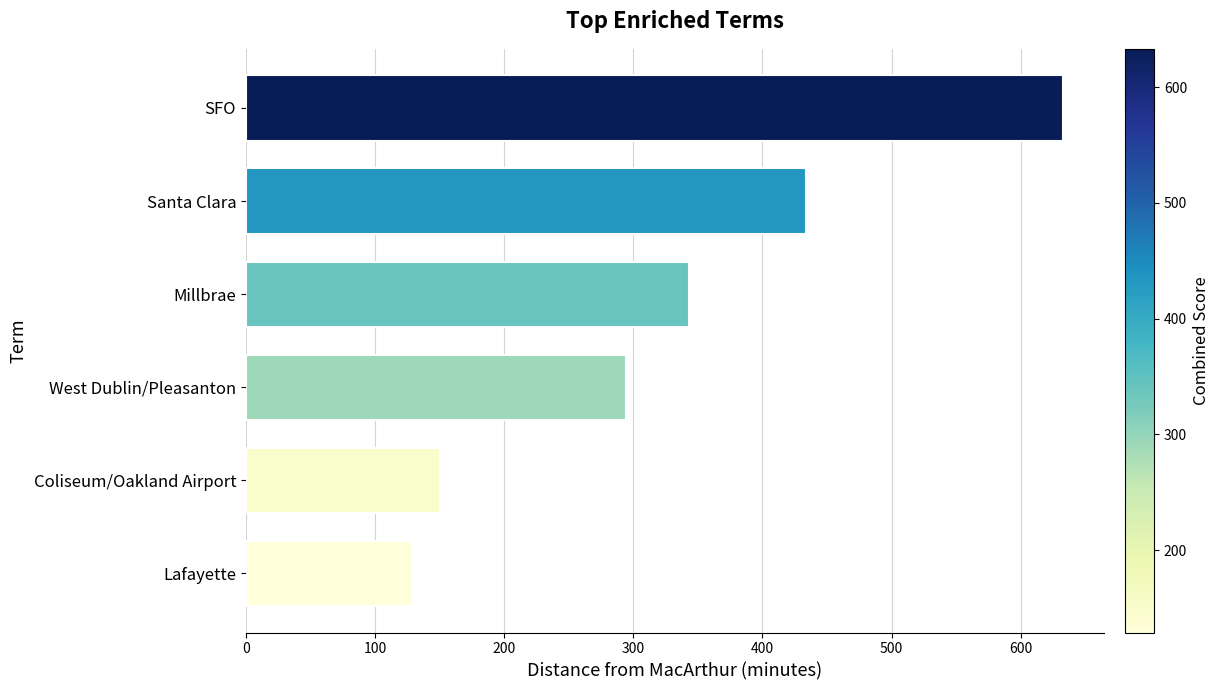

Reading bottom to top, transcribe all the data shown in this chart.

129	150	294	343	434	633